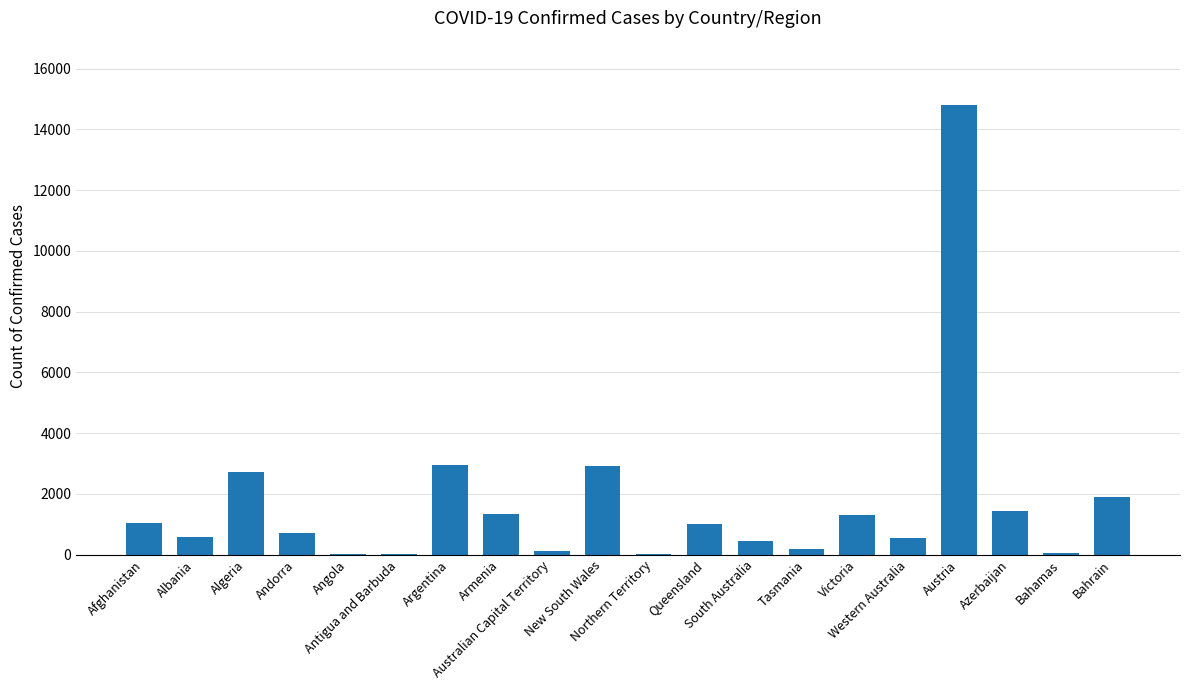

Between Argentina and Tasmania, which is larger?

Argentina